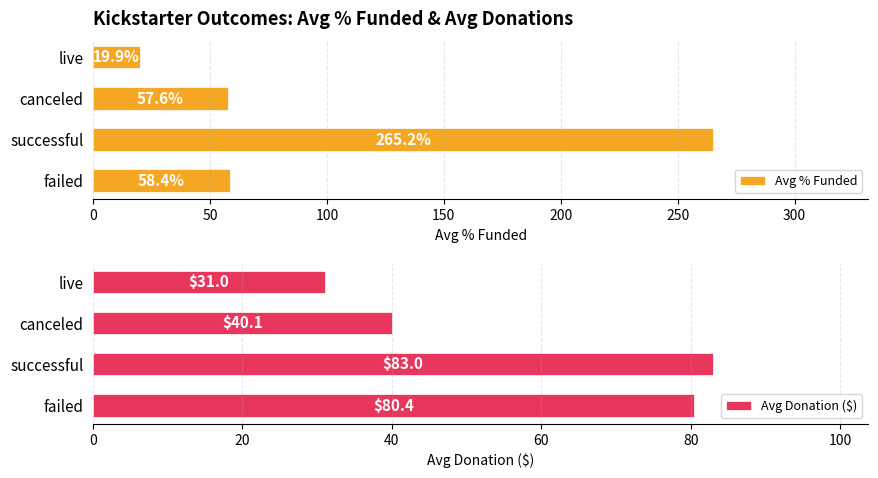

The Avg Donation ($) series shows 46.5 at live. True or false?

False